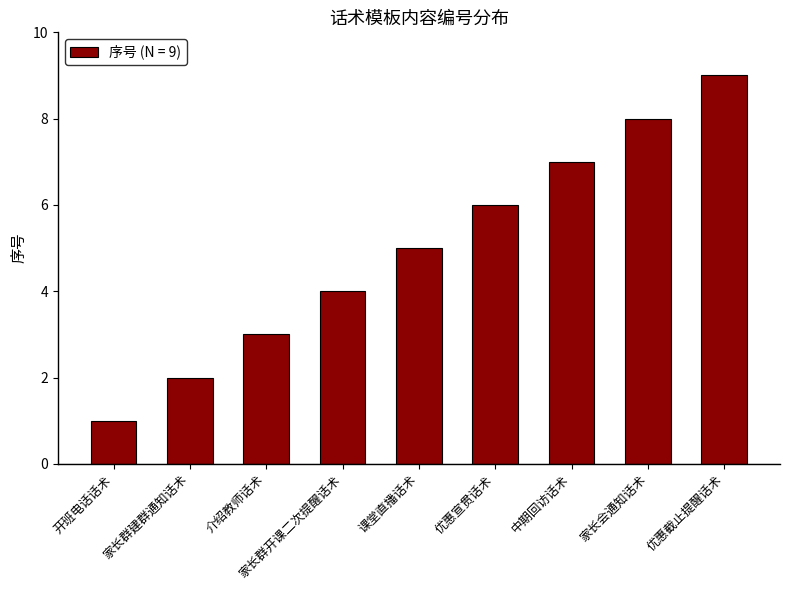

What is the greatest value displayed?

9